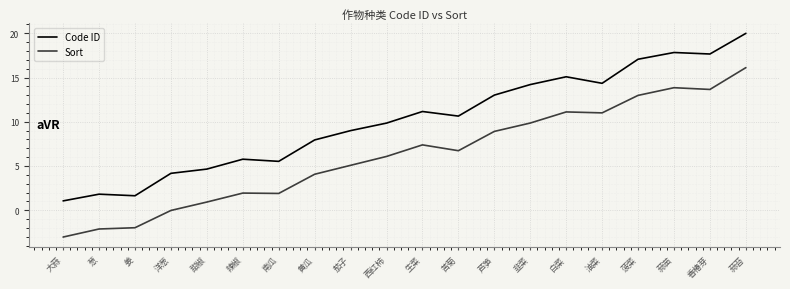

What is the spread (max minus min) of values at 黄瓜?

3.9